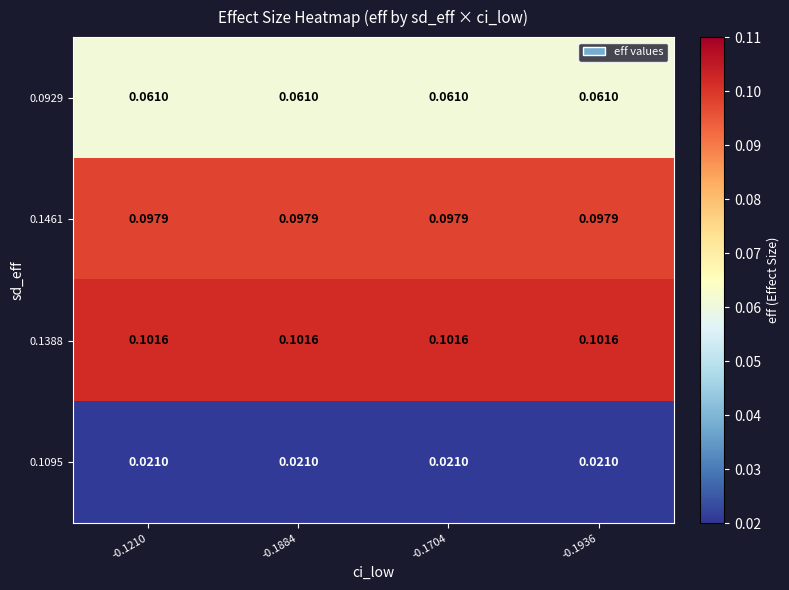

Is the value of 0.1461 at -0.1884 greater than the value of 0.1095 at -0.1884?

Yes